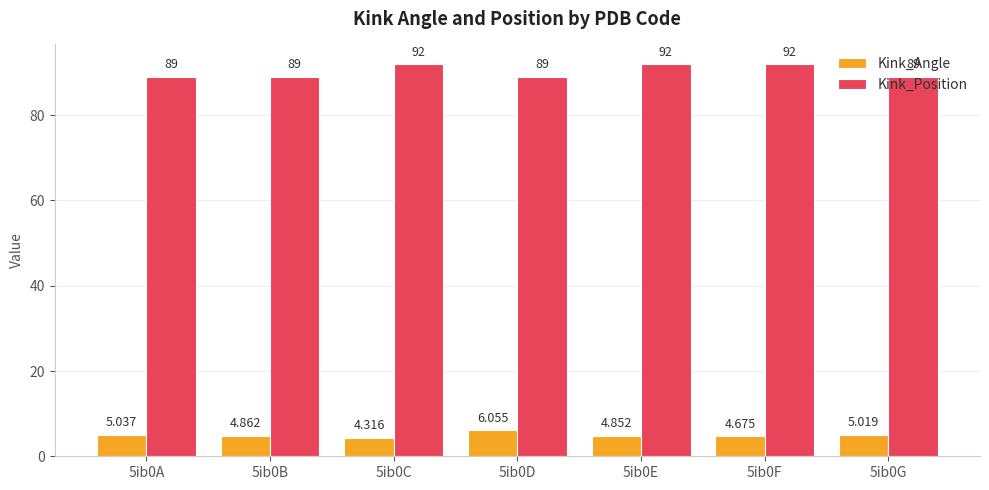

Does the chart contain any negative values?

No